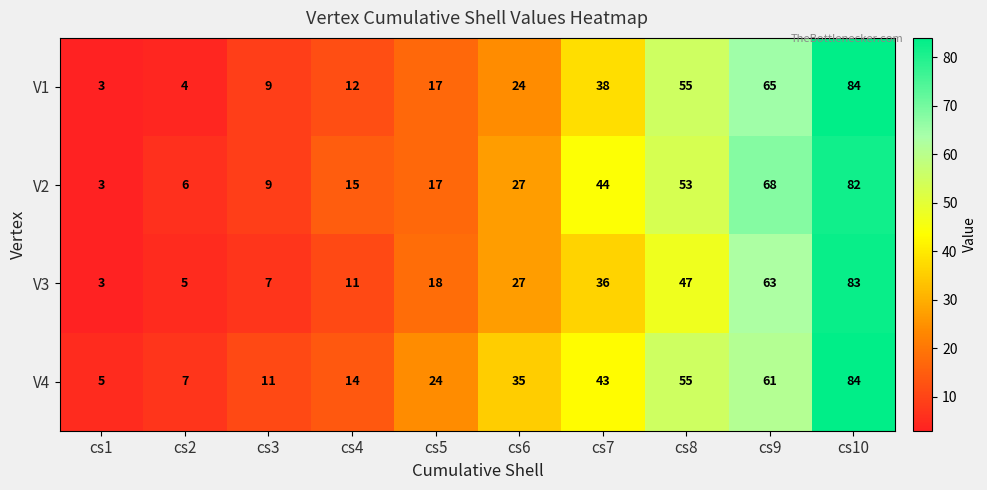

Between cs1 and cs8, which series saw the biggest shift?

V1